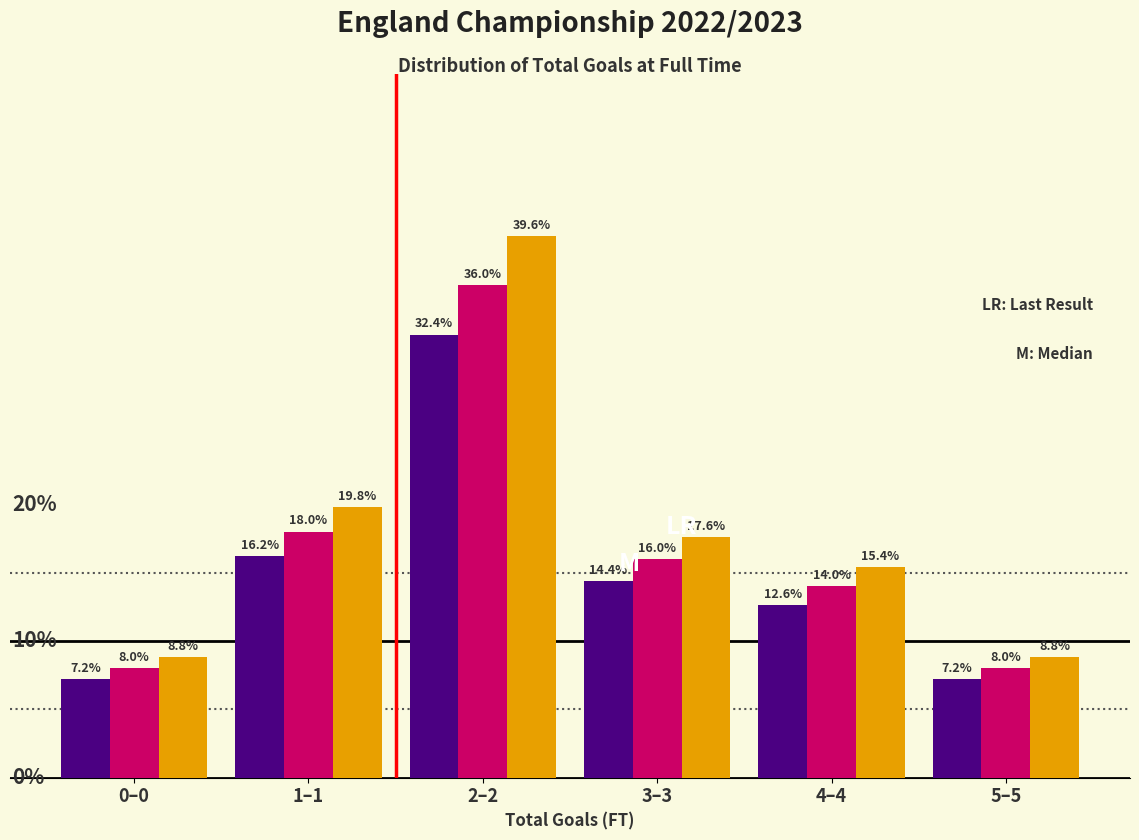

Which category has the highest value across all series?

2–2